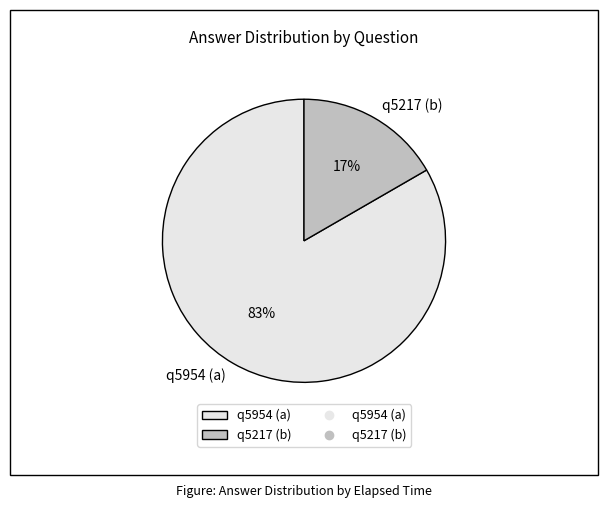

Rank the categories by value from highest to lowest.

q5954 (a), q5217 (b)